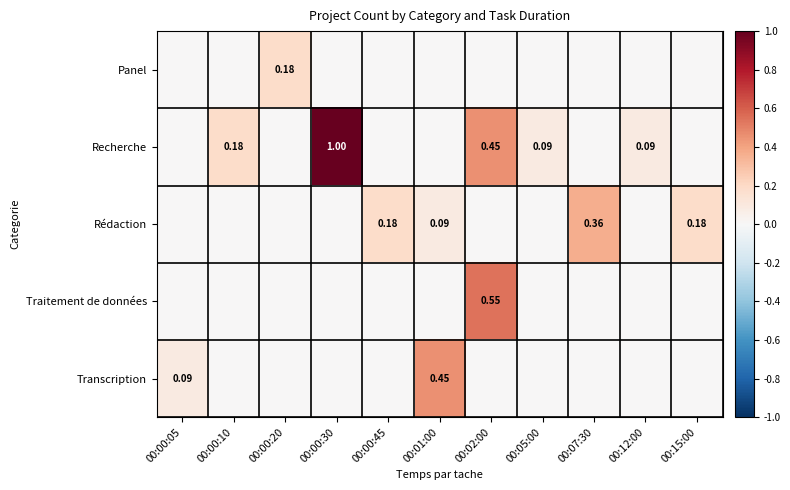

Rank the series at 00:00:45 from lowest to highest value.

Panel, Recherche, Traitement de données, Transcription, Rédaction